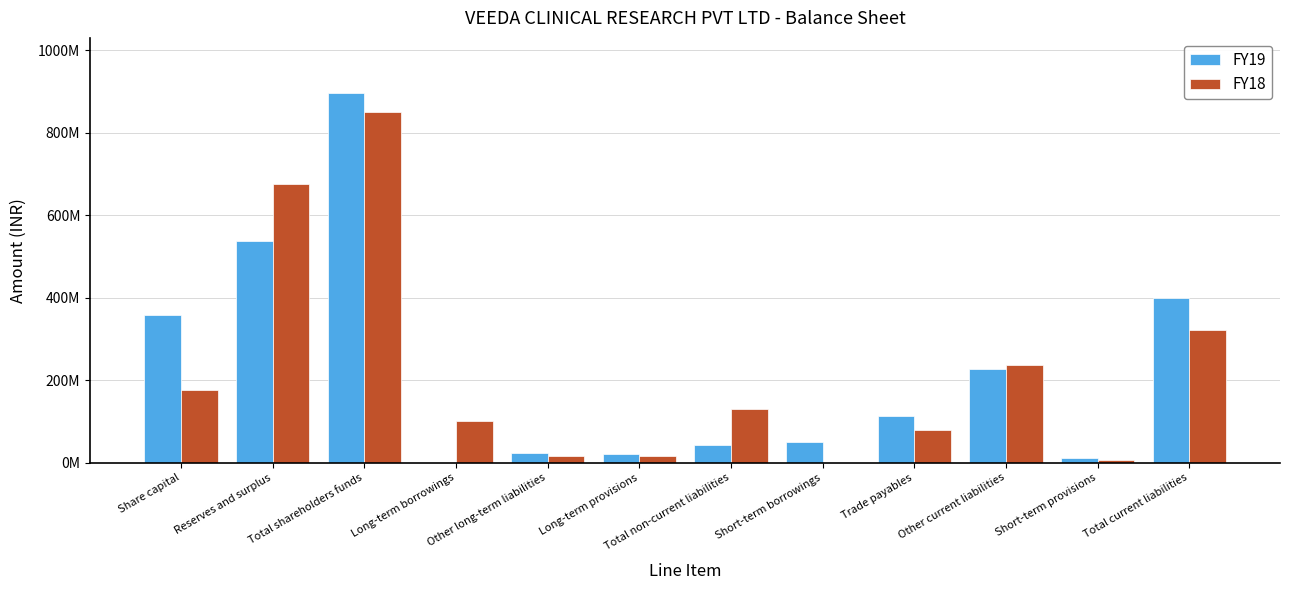

What is the maximum value for FY18?

849957908